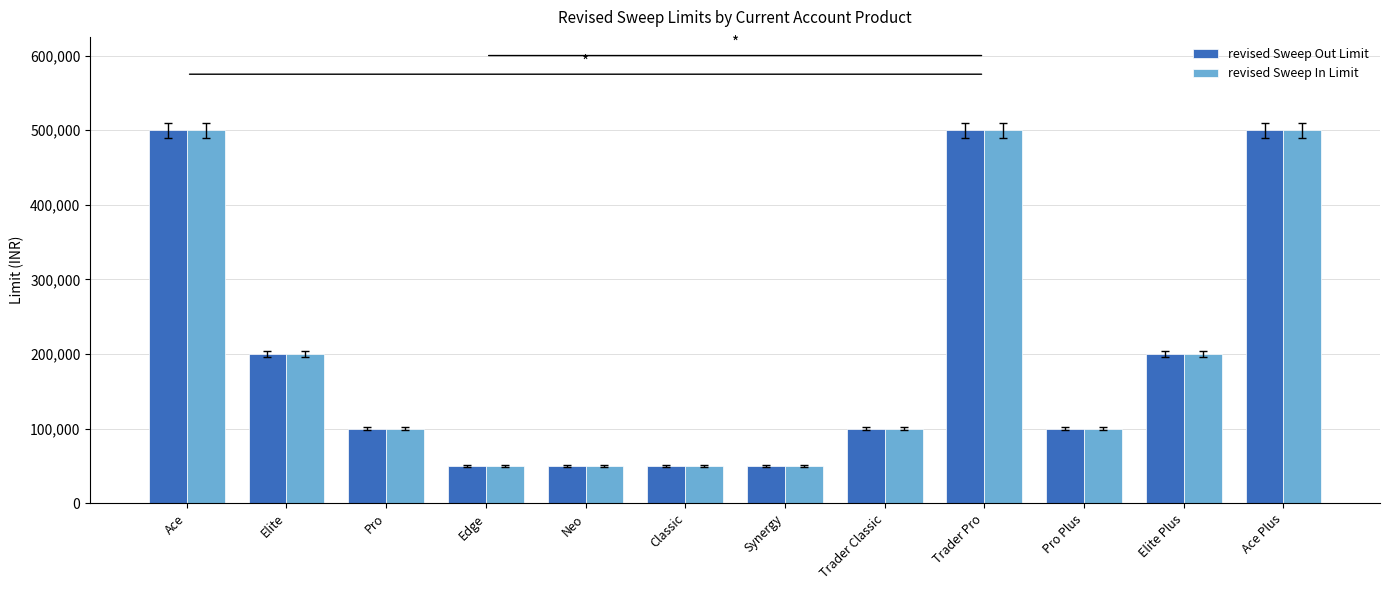

True or false: revised Sweep Out Limit has a value of 83672 at Neo.

False